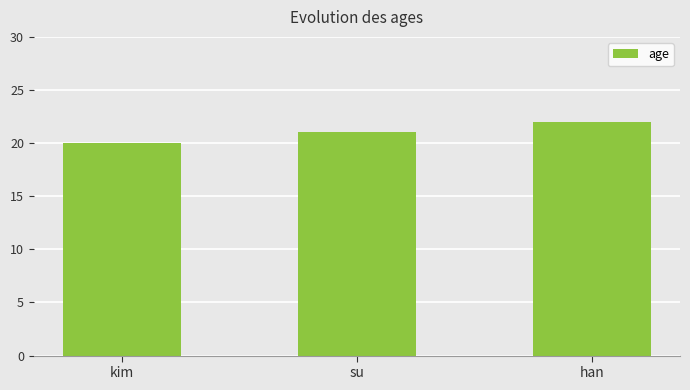

What is the sum of the values at kim and han?

42